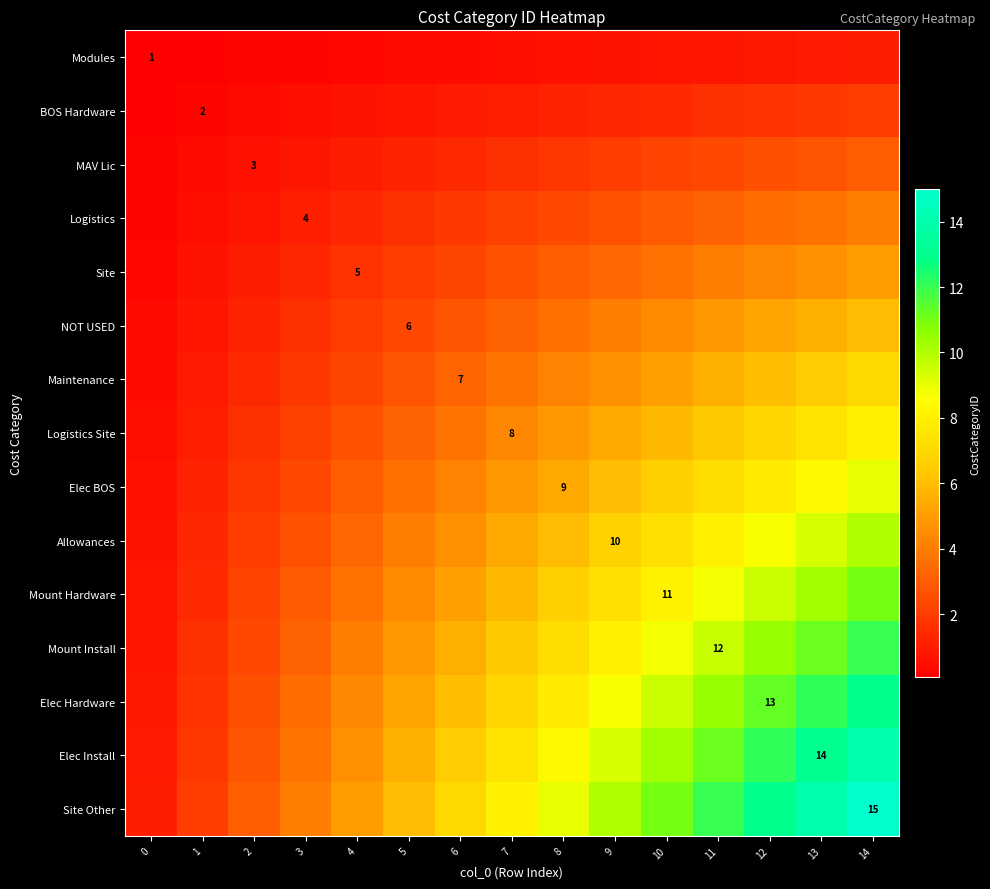

List the labels in order of Maintenance value, largest first.

14, 13, 12, 11, 10, 9, 8, 7, 6, 5, 4, 3, 2, 1, 0